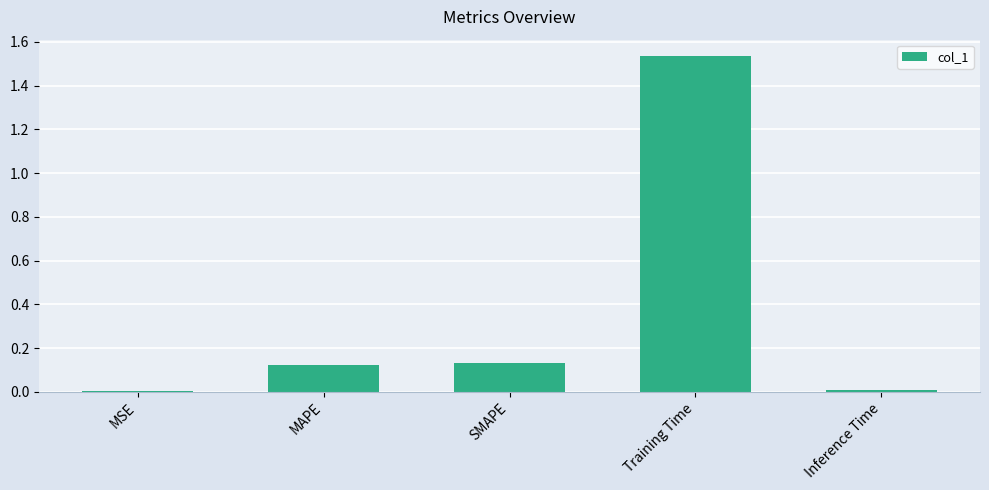

What is the sum of the values at MAPE and SMAPE?

0.3